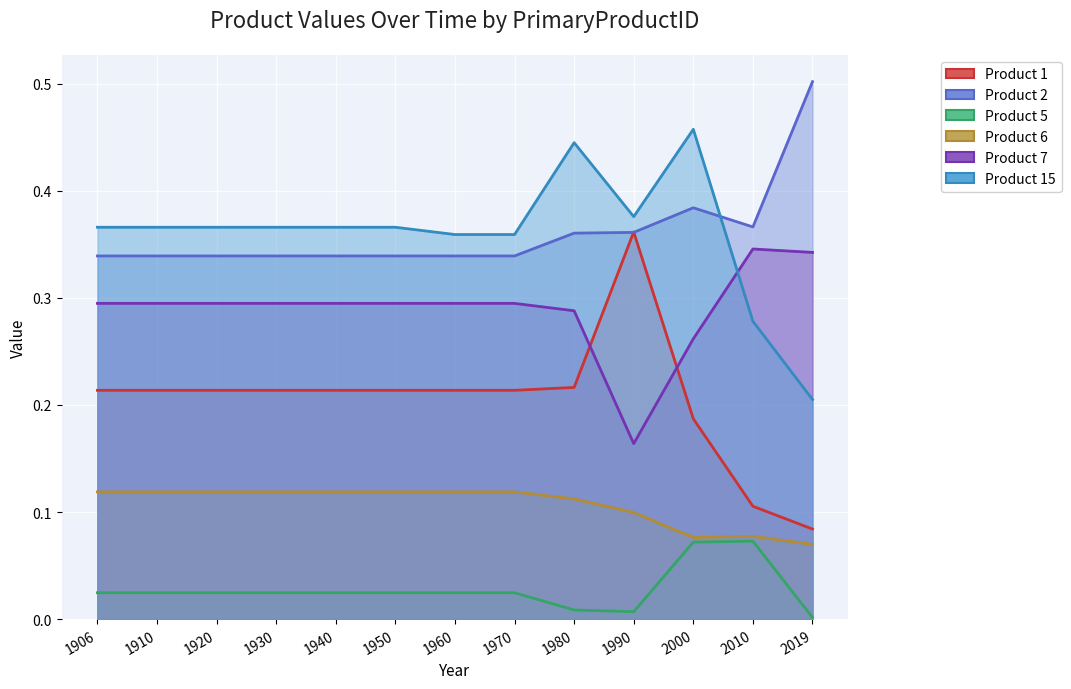

What is the maximum value for Product 15?

0.5